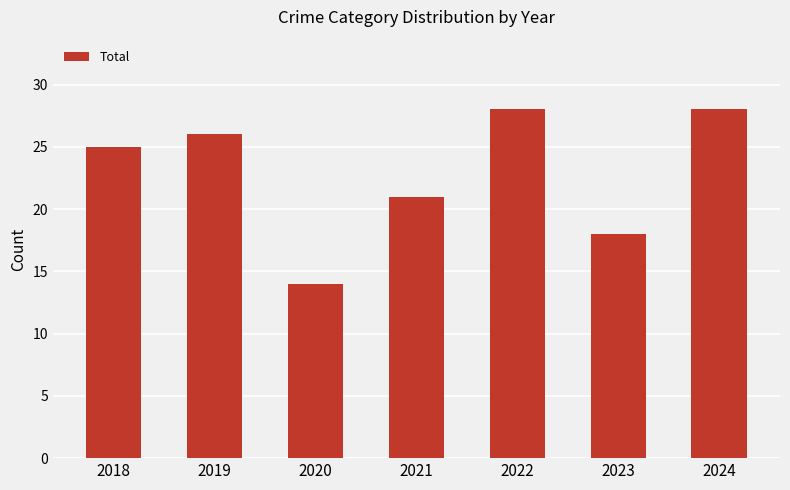

How many bars are there in total?

7